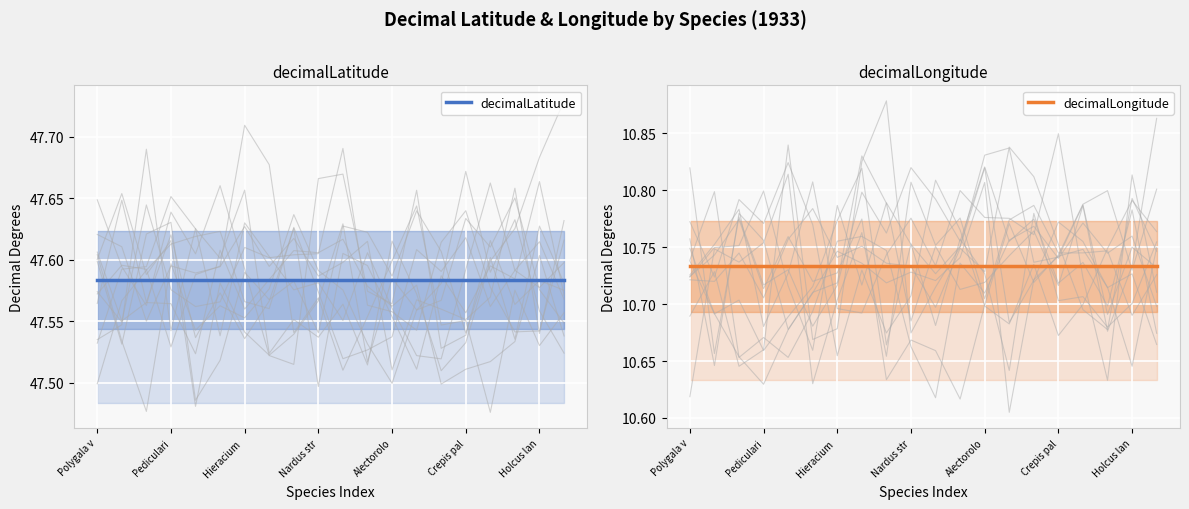

What position from the left is 14?

15